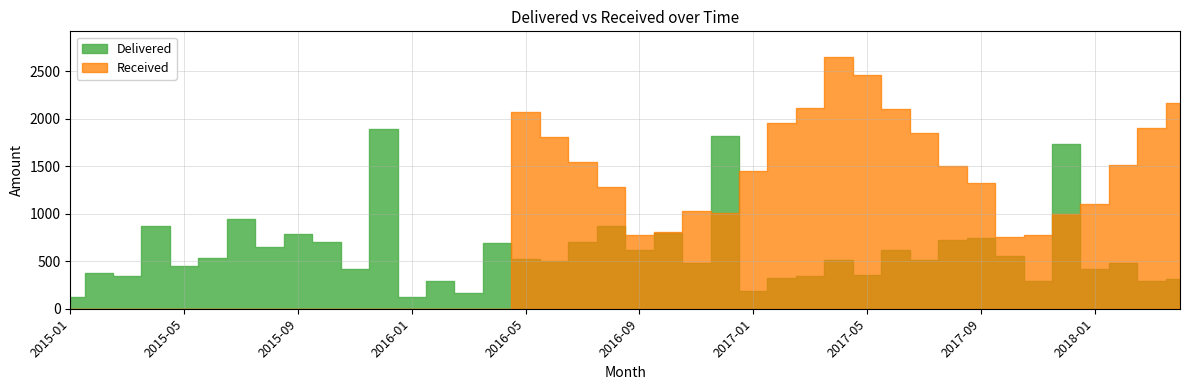

Is it true that Received equals 1050.4 at 2017-07?

False